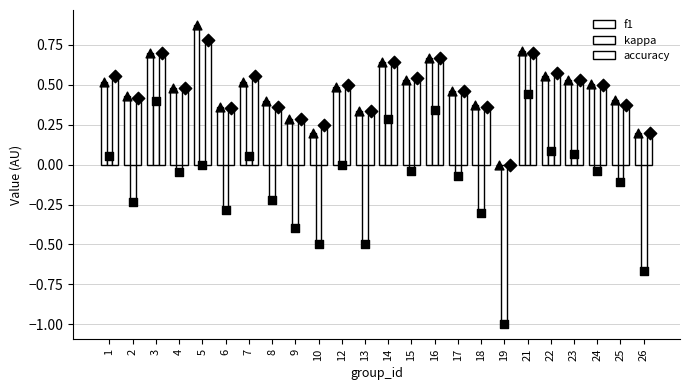

Which series has the largest Y range (max minus min)?

kappa